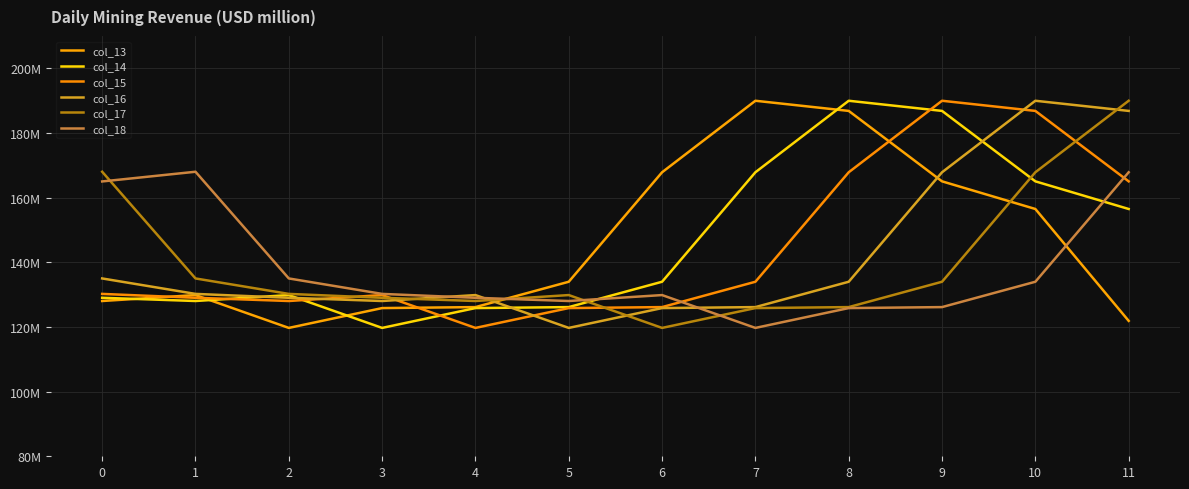

Which series has the largest total across all categories?

col_14